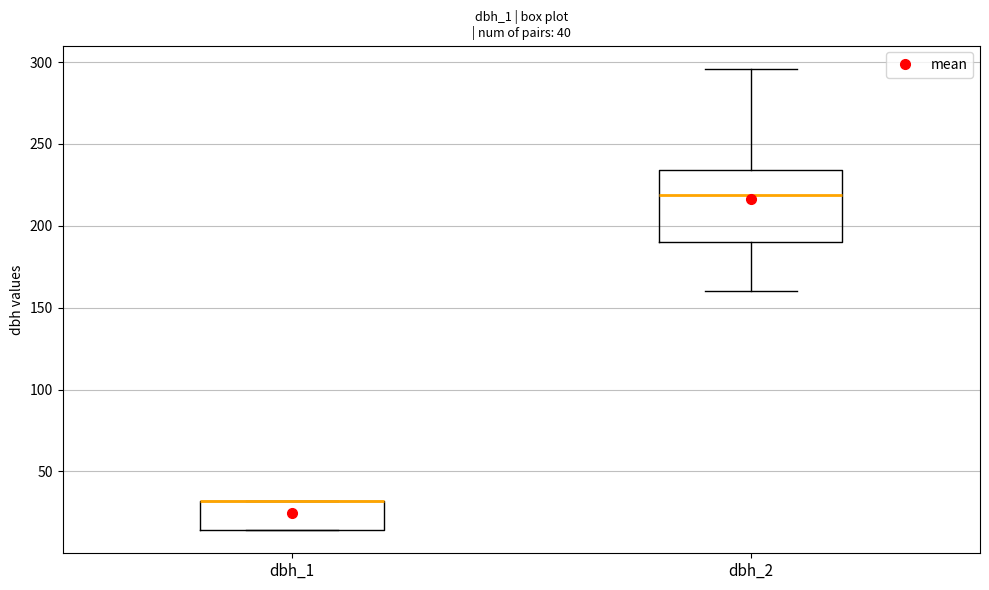

Which box is the tallest, from its lower edge to its upper edge?

dbh_2